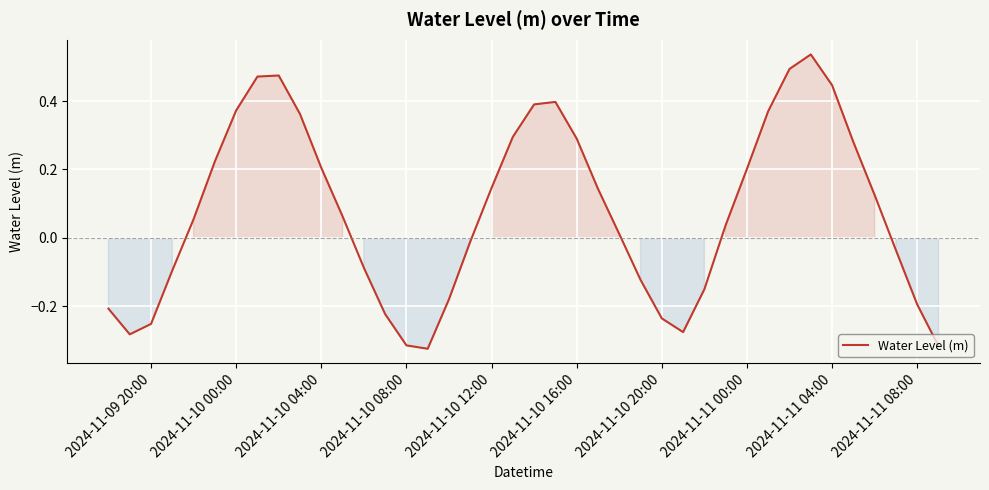

What is the difference between the maximum and minimum values?

0.9